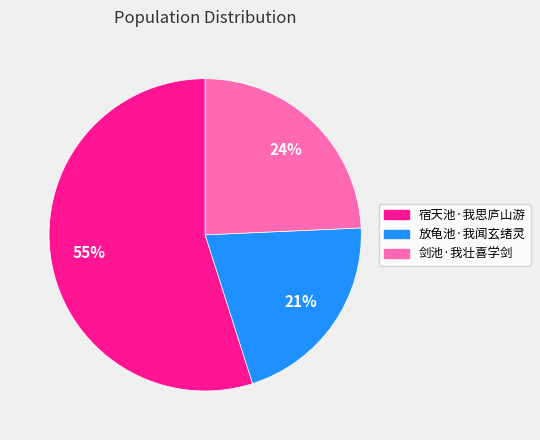

What is the largest slice in the pie chart?

宿天池·我思庐山游